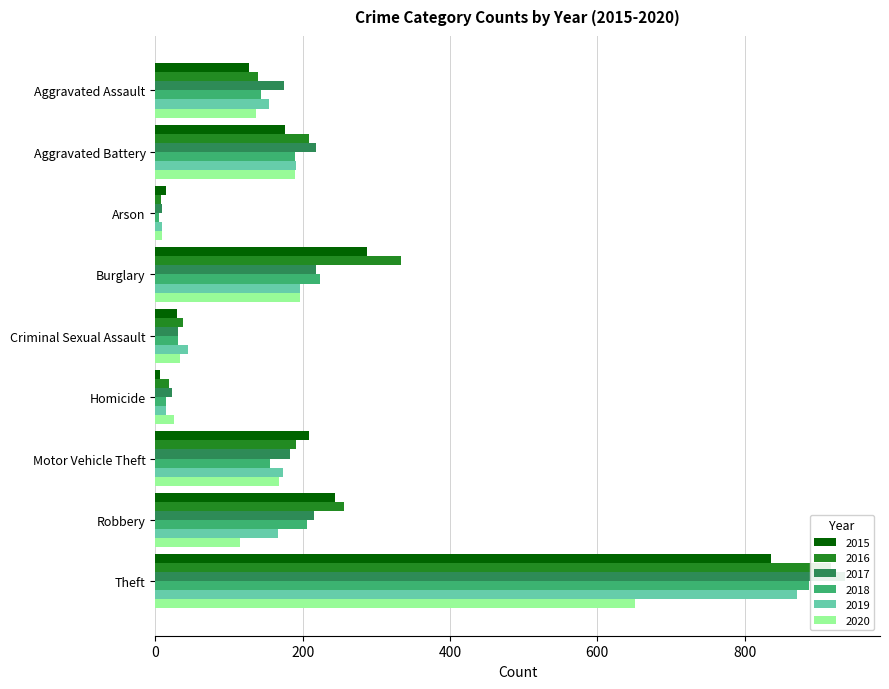

How many groups of bars are there?

9